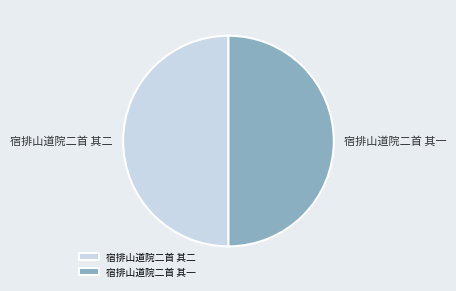

Is the sum of 宿排山道院二首 其二 and 宿排山道院二首 其一 greater than half?

Yes